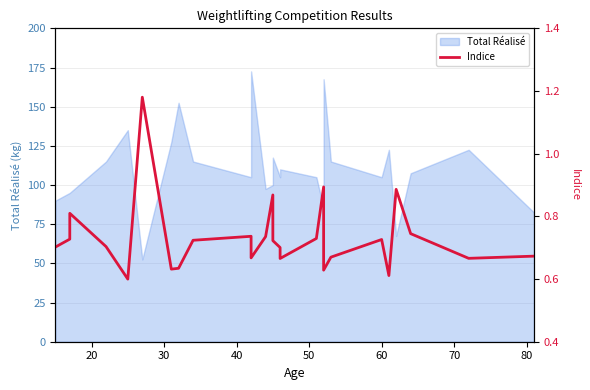

How many interior local peaks (higher than both neighbors) does the data have?

7